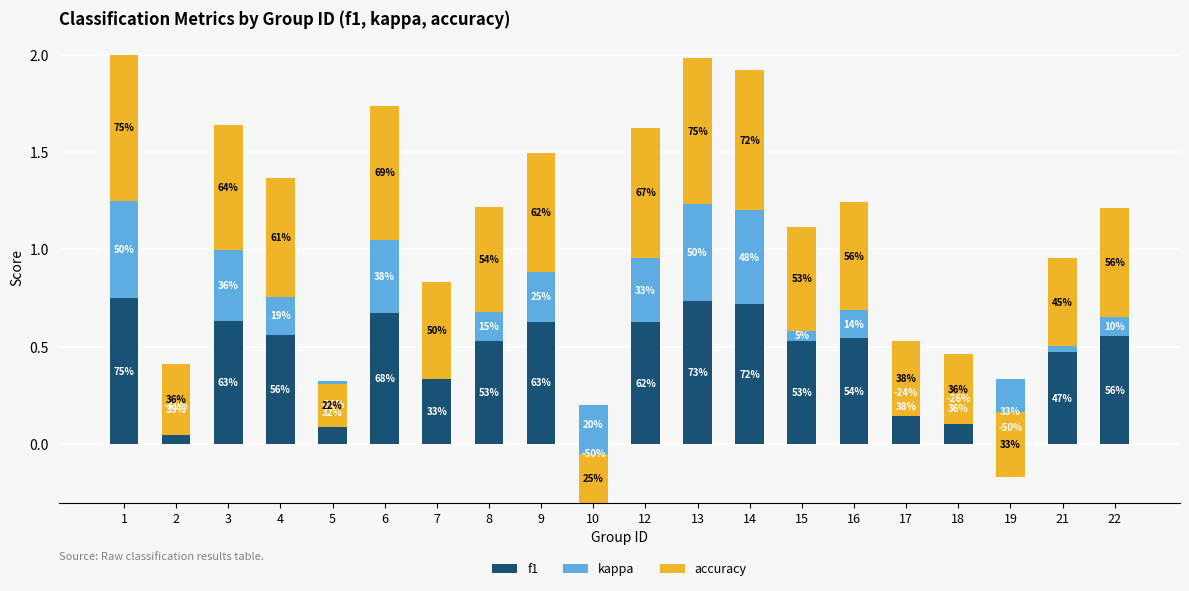

What is the difference between the accuracy values at 9 and 5?

0.4